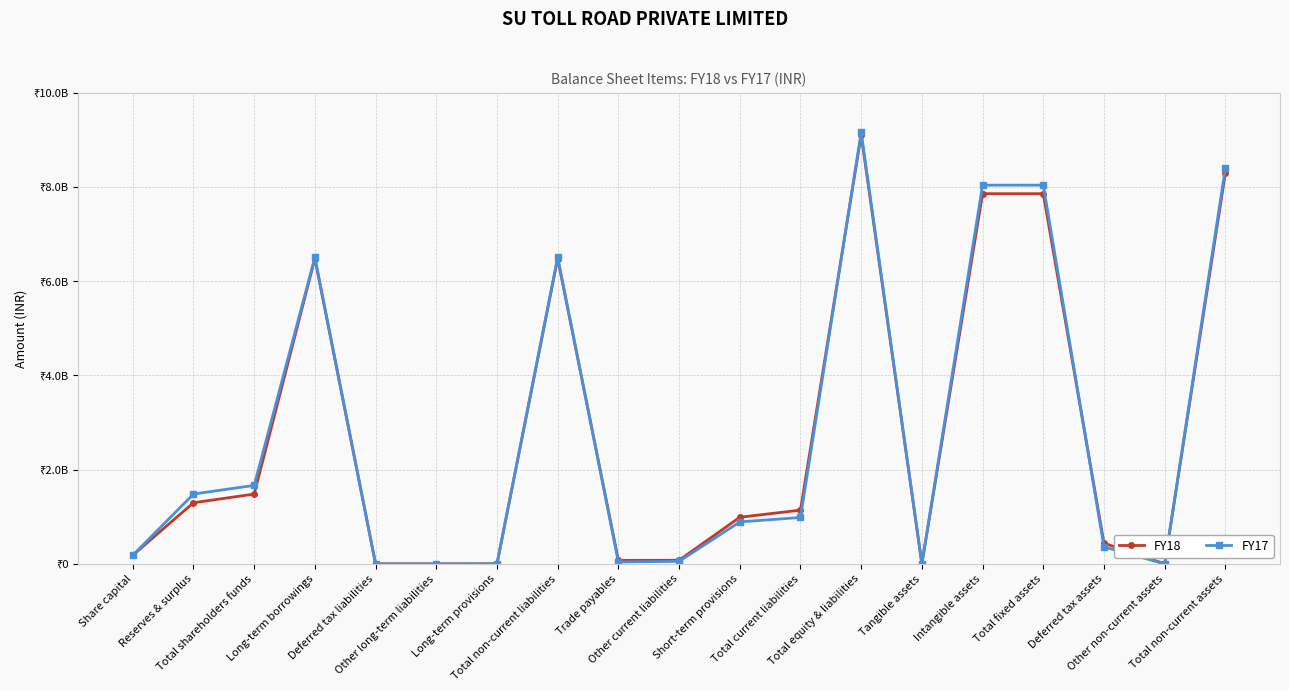

How many series are shown in this chart?

2